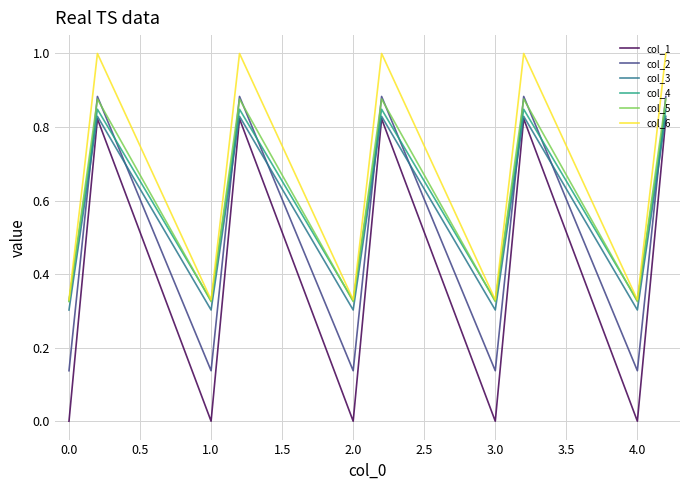

True or false: col_3 has more than 0 interior local peaks.

True